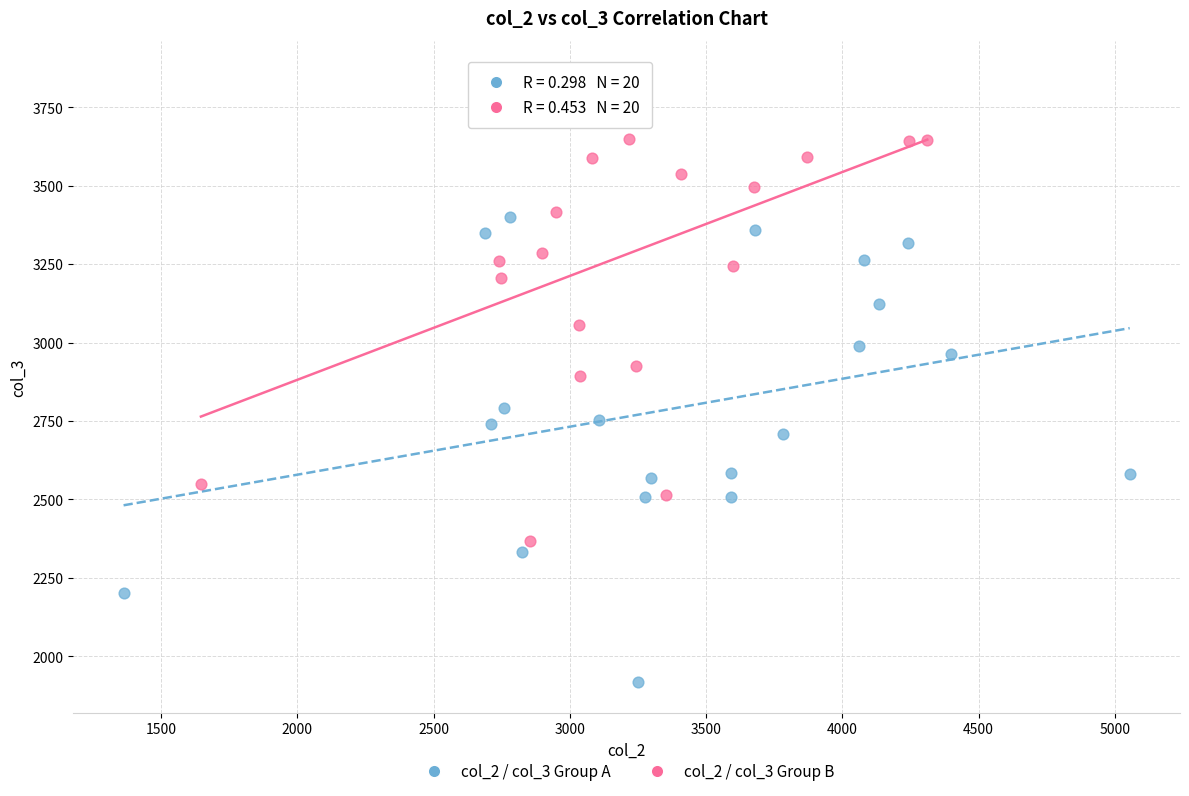

Which series reaches the maximum Y coordinate?

col_2 / col_3 Group B